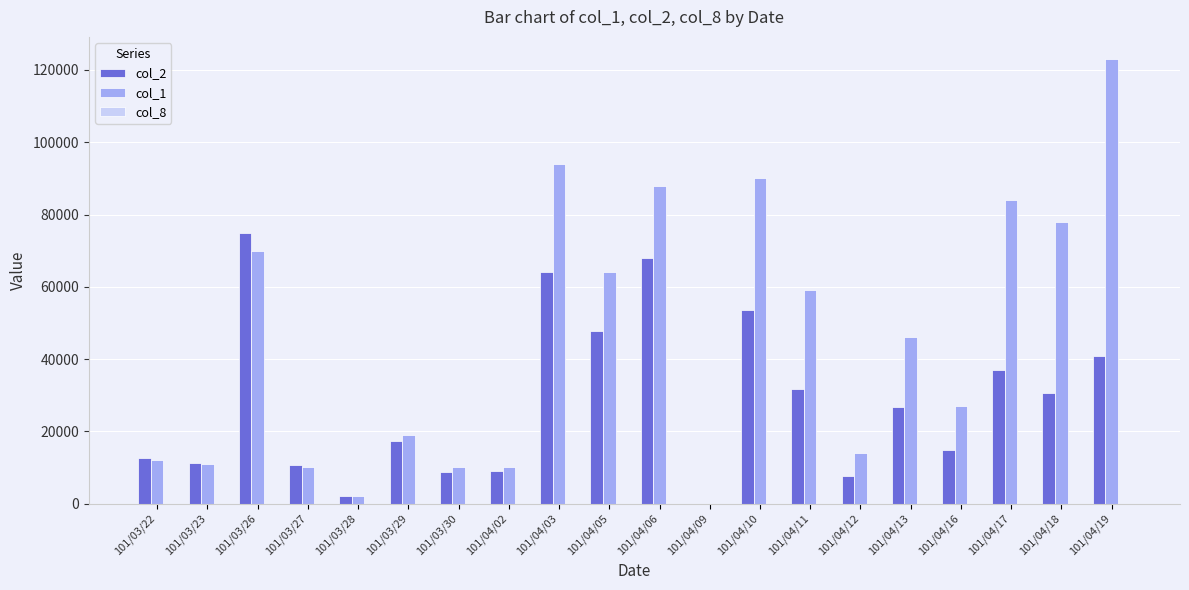

What is the sum of all col_1 values?

911000